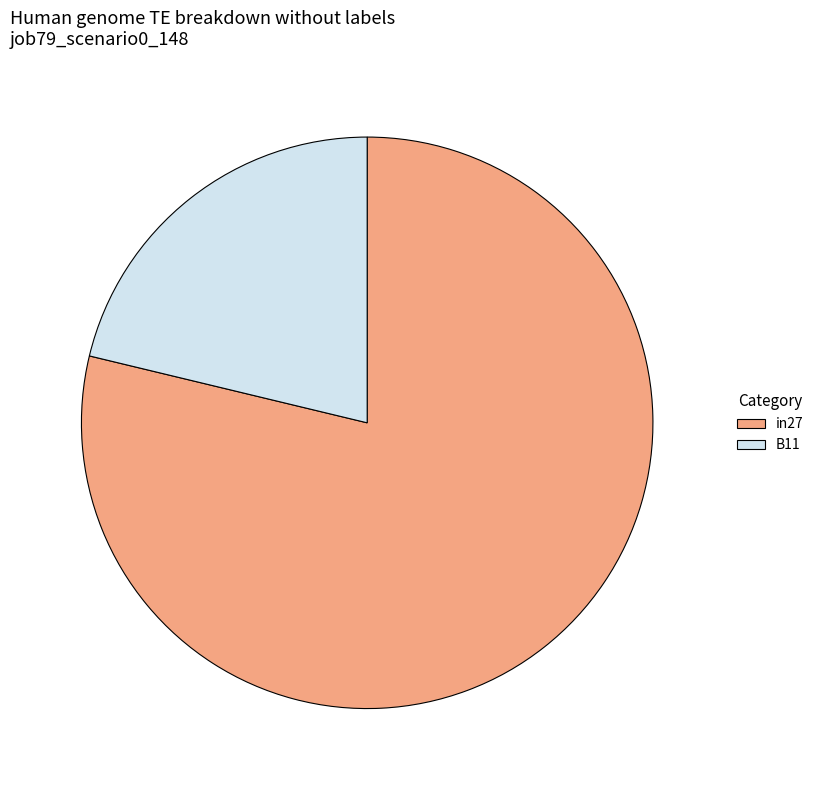

Which slice represents more than half of the pie?

in27